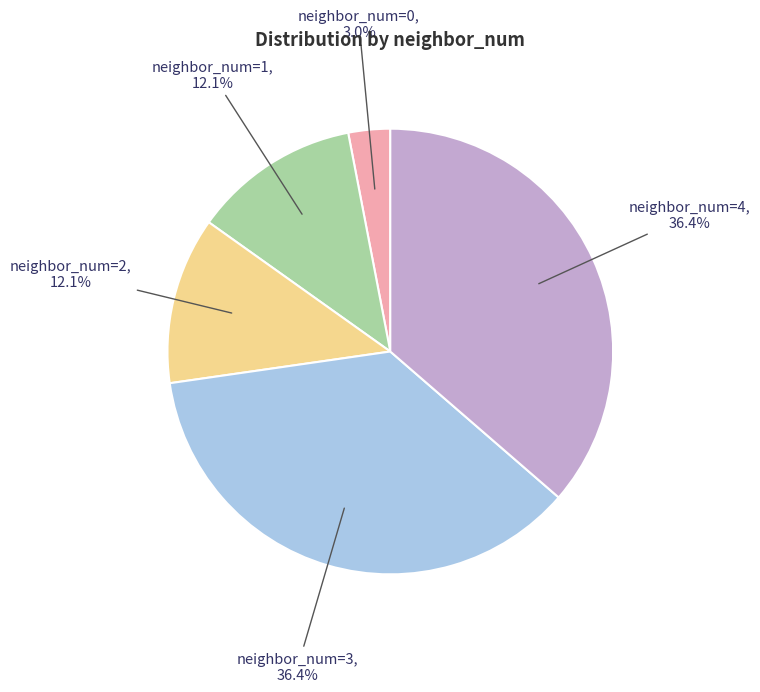

Is there a majority slice in this chart?

No